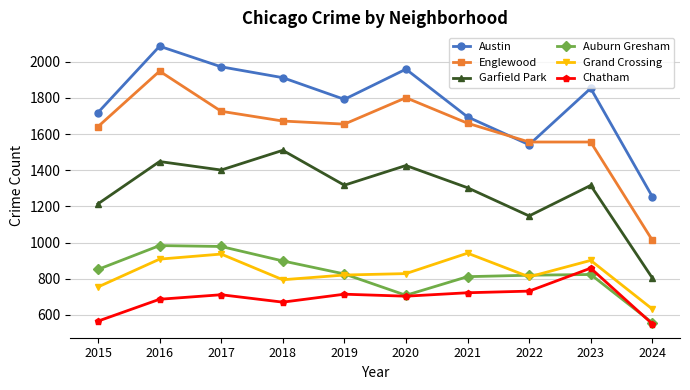

At which category does Garfield Park reach its first local valley?

2017